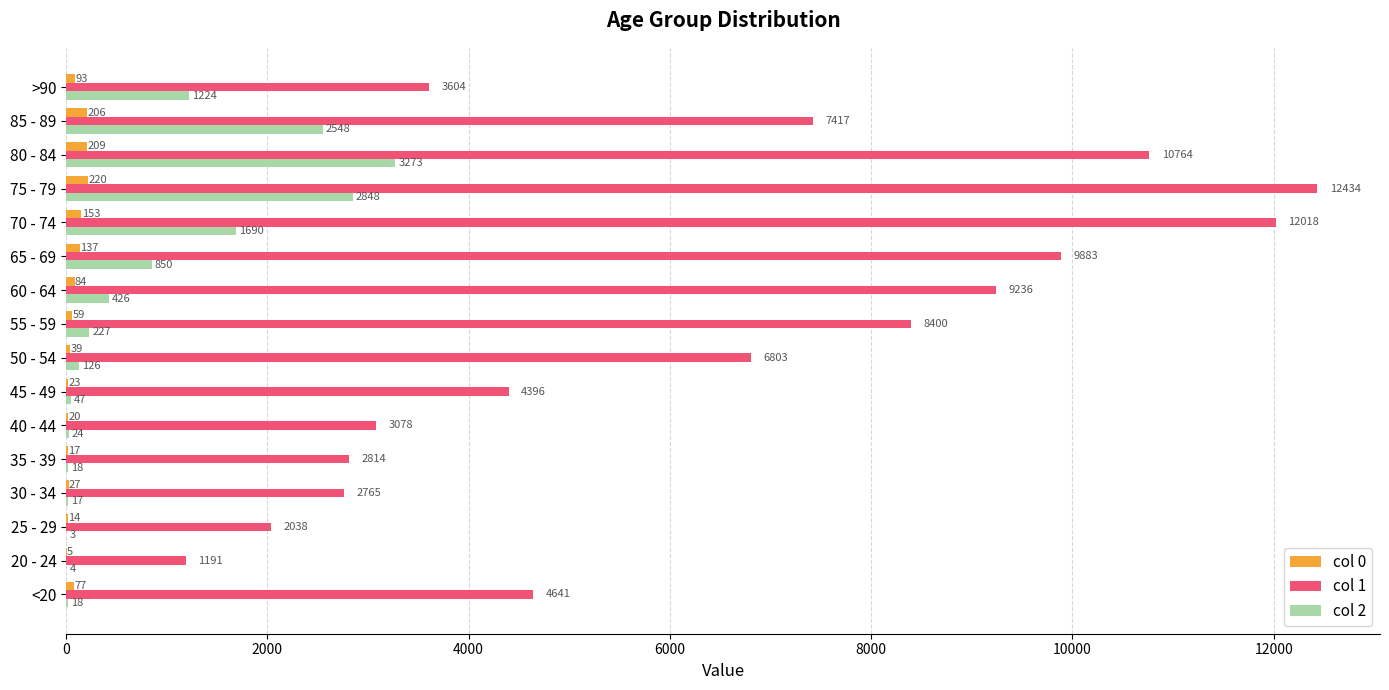

Which series has the largest total across all categories?

col 1